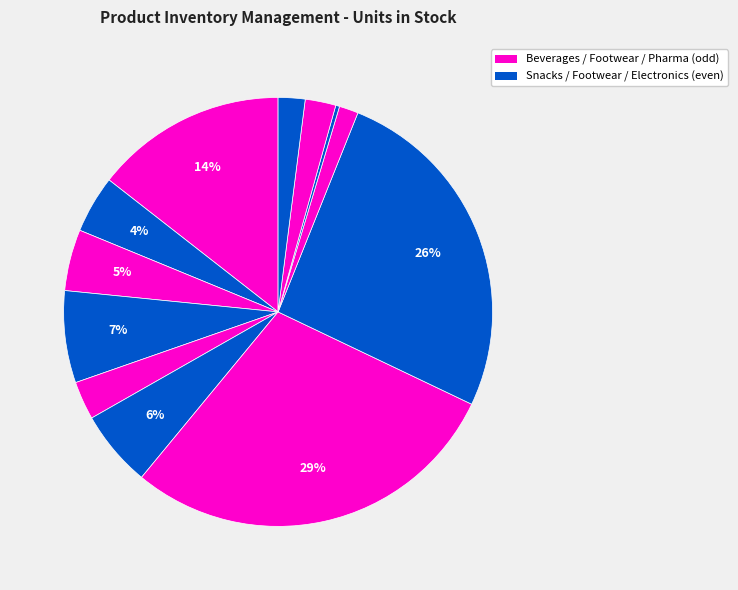

Count the number of slices in the pie.

12